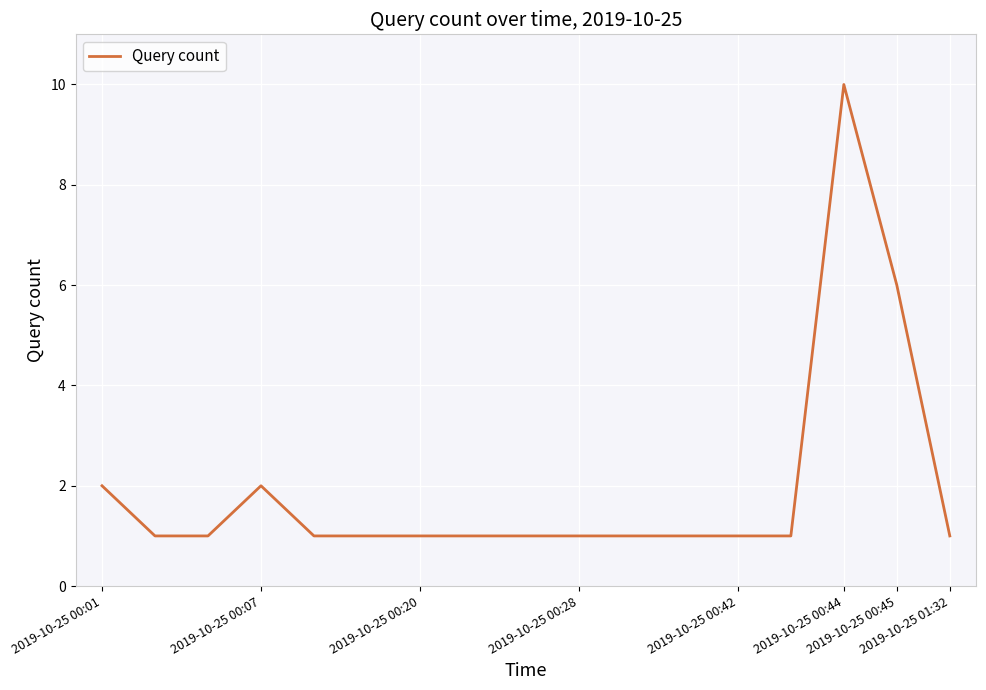

What is the sum of all values?

33